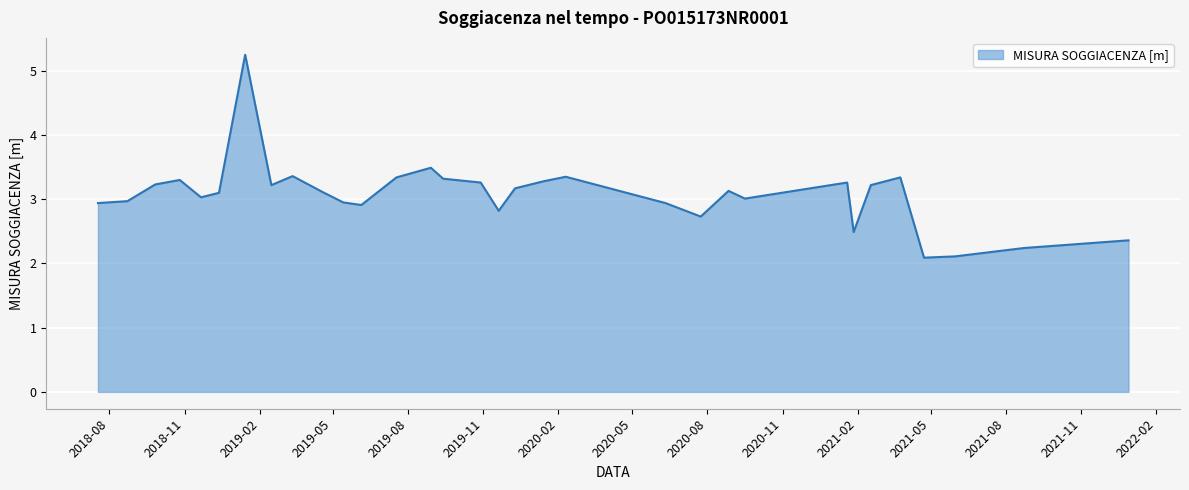

What is the minimum value shown in the chart?

2.1